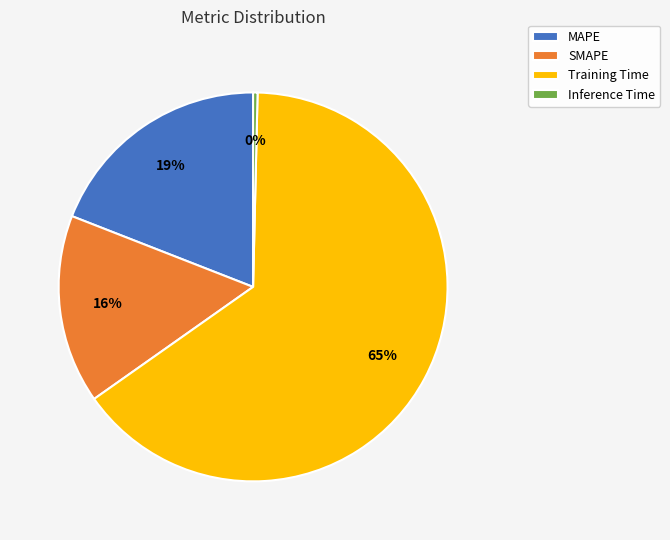

Combined, do Inference Time and MAPE account for over 50%?

No